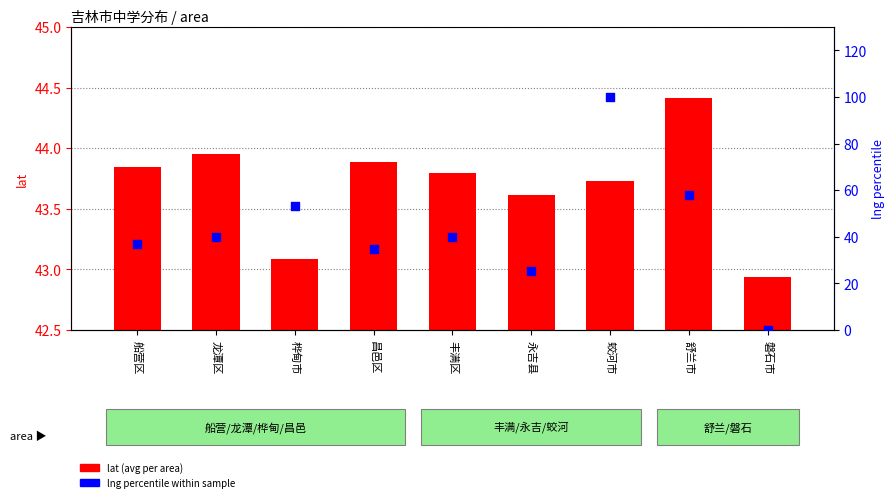

Which series has the largest total across all categories?

lat (avg)